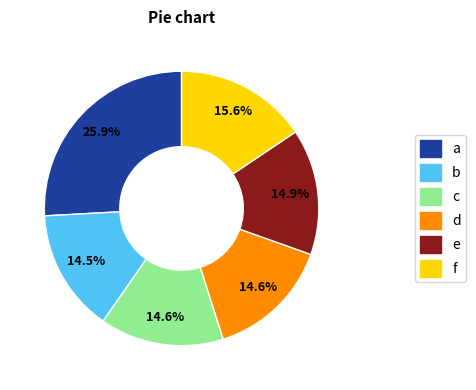

To the nearest percent, what is the difference between the largest and smallest slice percentages?

11%